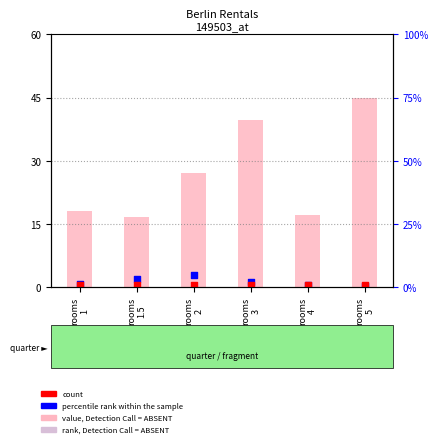

At which category is the sum across all series the highest?

rooms
5